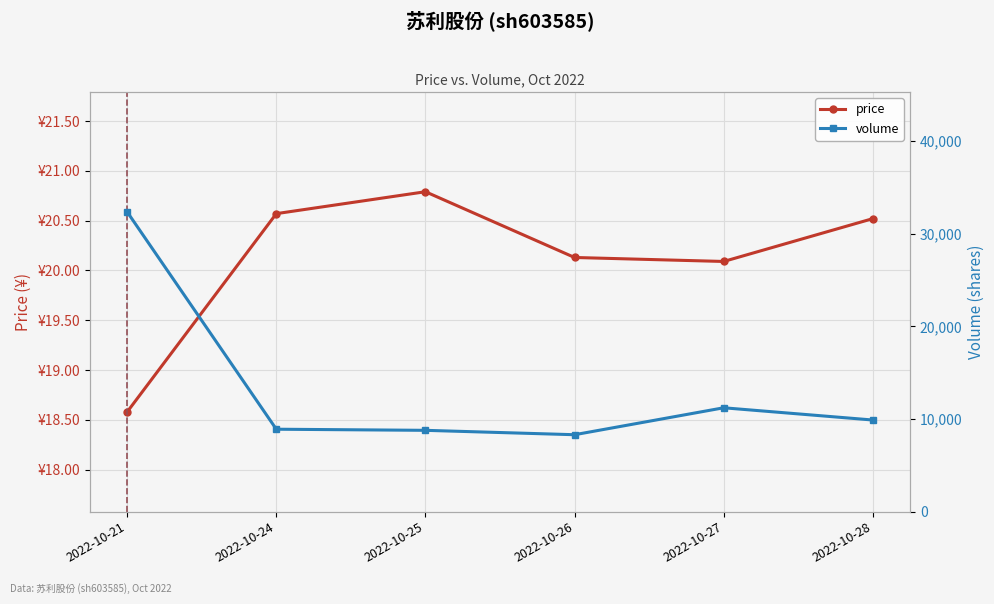

True or false: price and volume intersect in this chart.

False